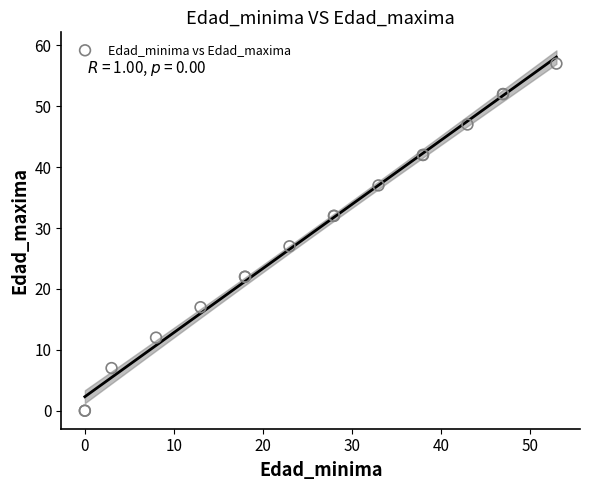

What Y value in the scatter plot is closest to 28?

27